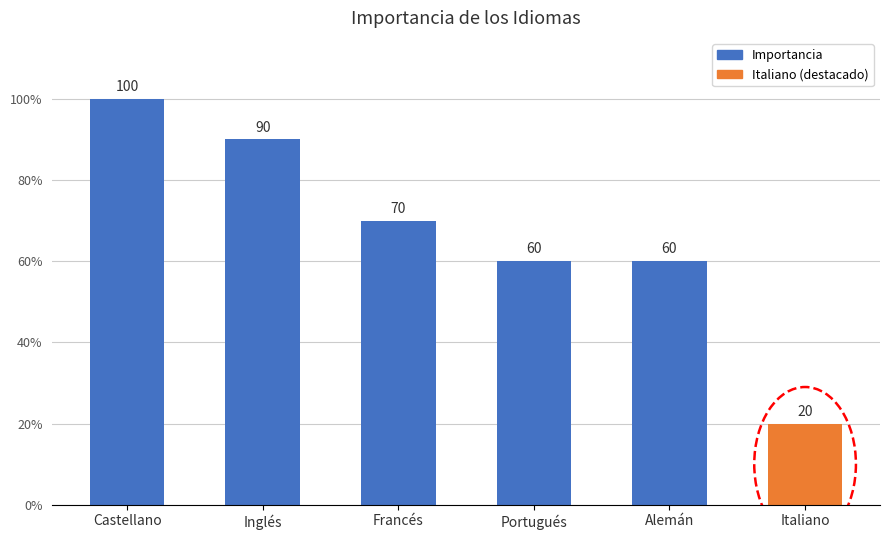

What is the sum of all values?

400